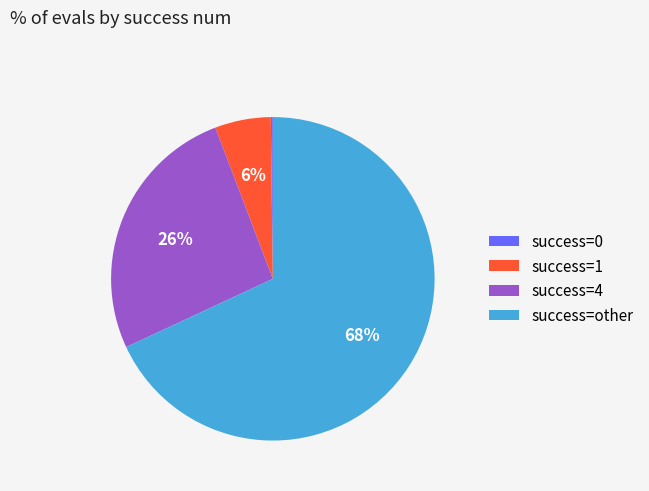

Combined, do success=1 and success=4 account for over 50%?

No